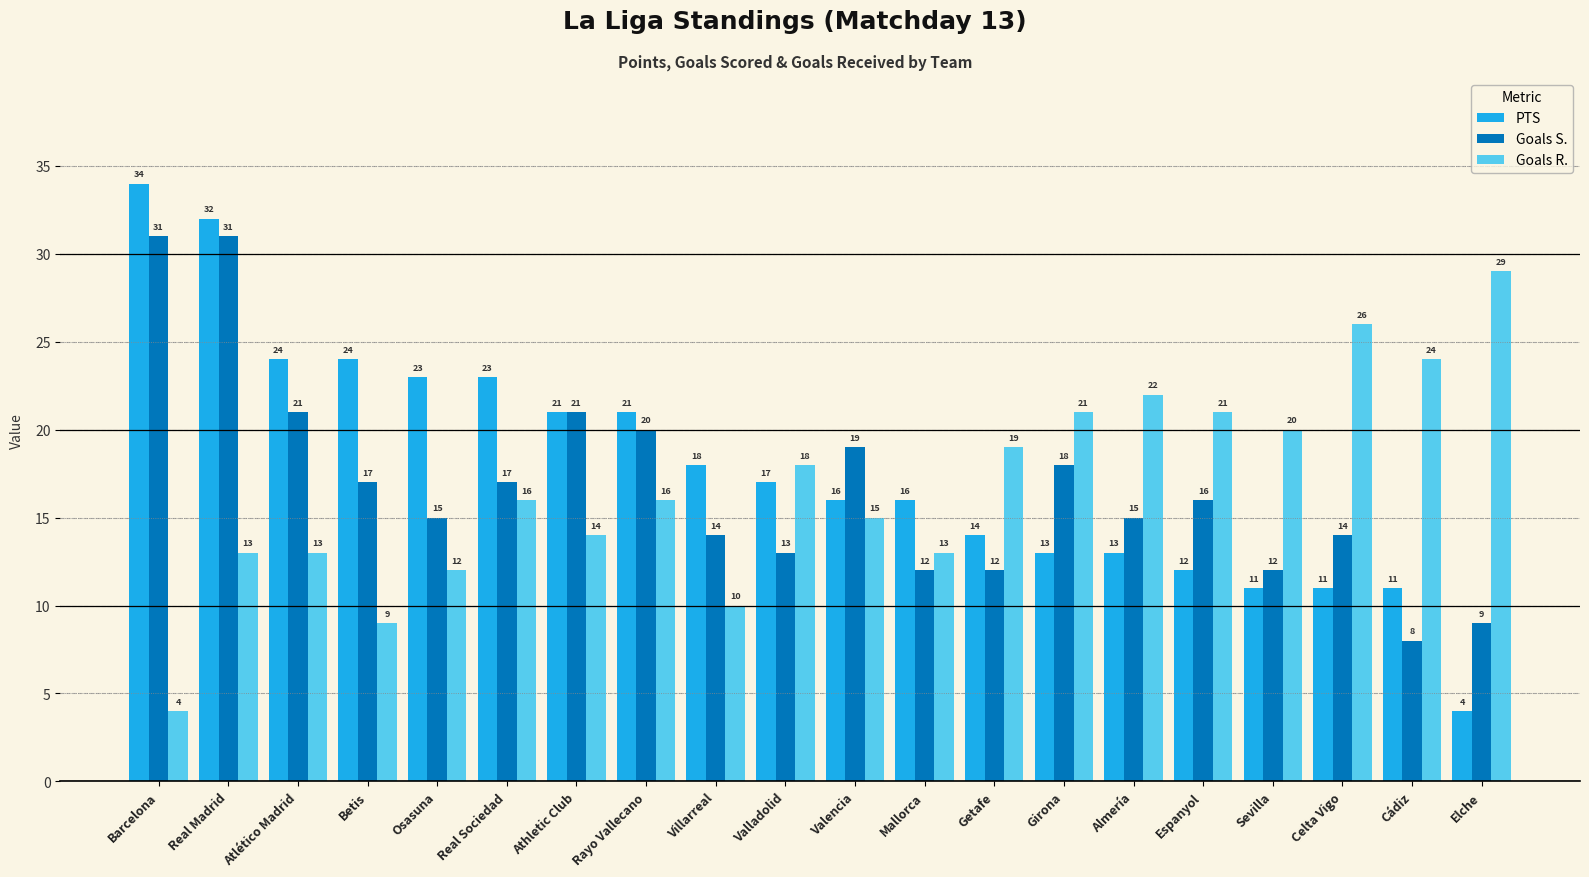

Which series has the largest range (max minus min)?

PTS